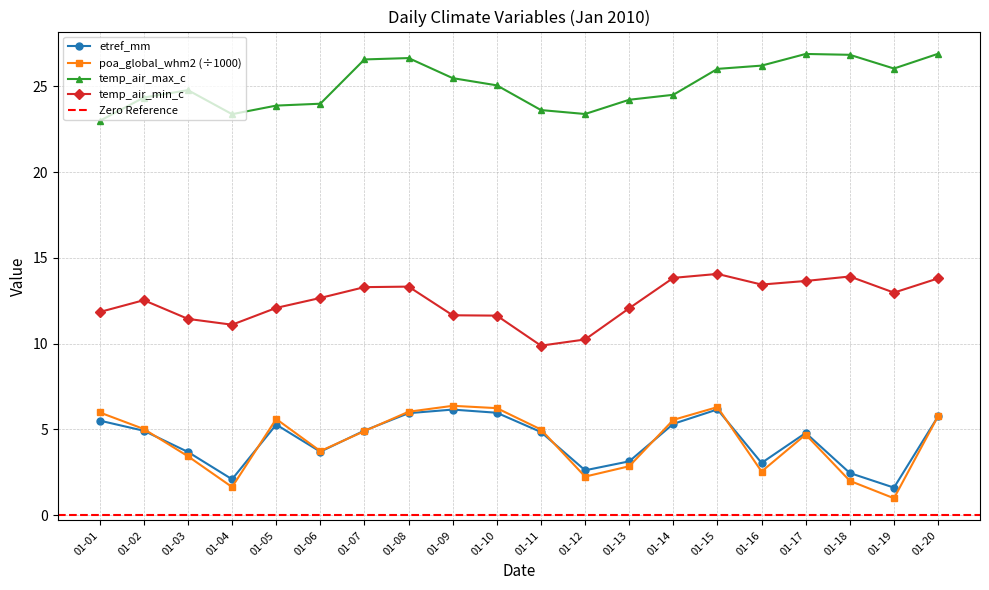

What is the minimum value shown in the chart?

1.0